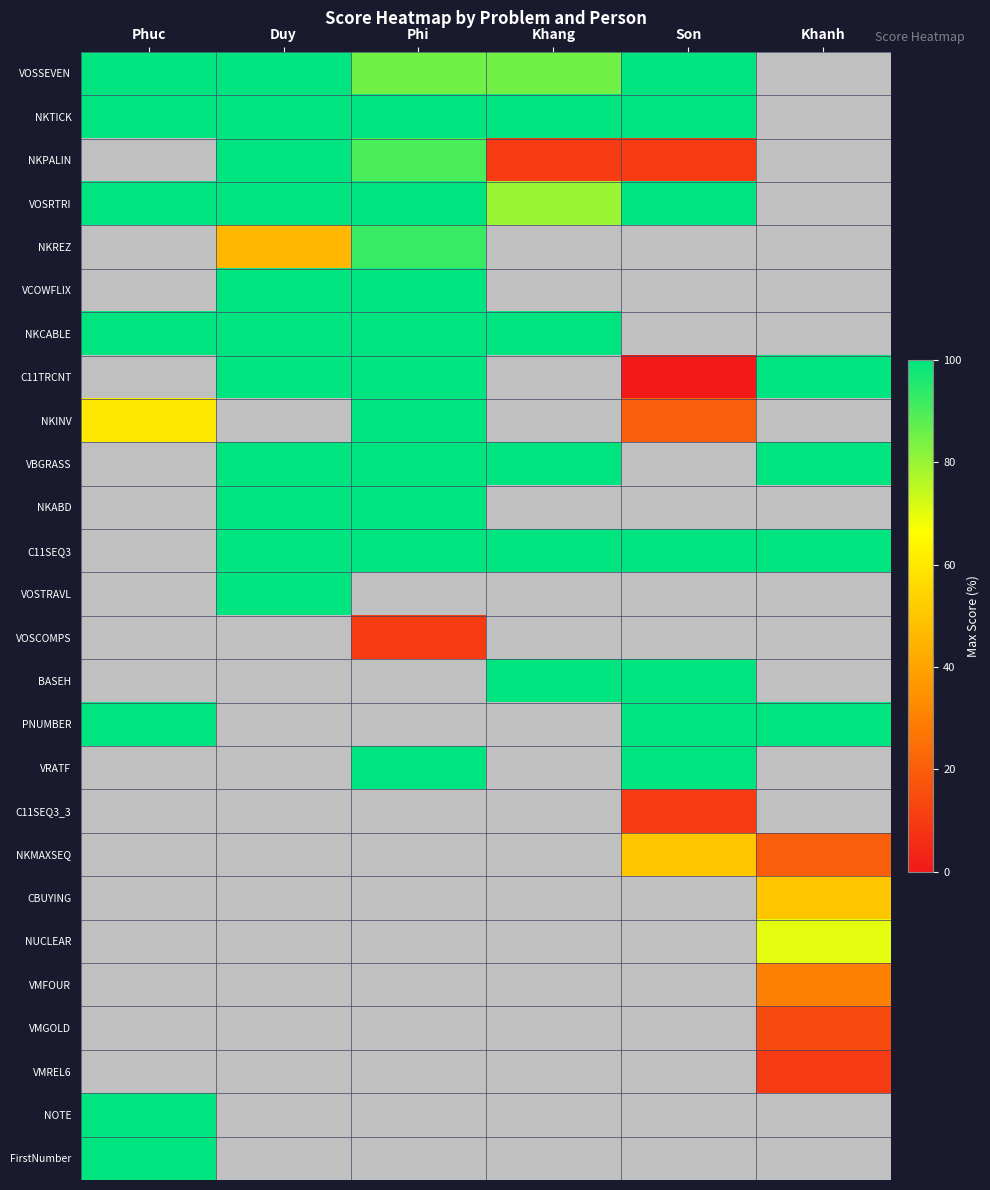

How many categories are shown in the chart?

6